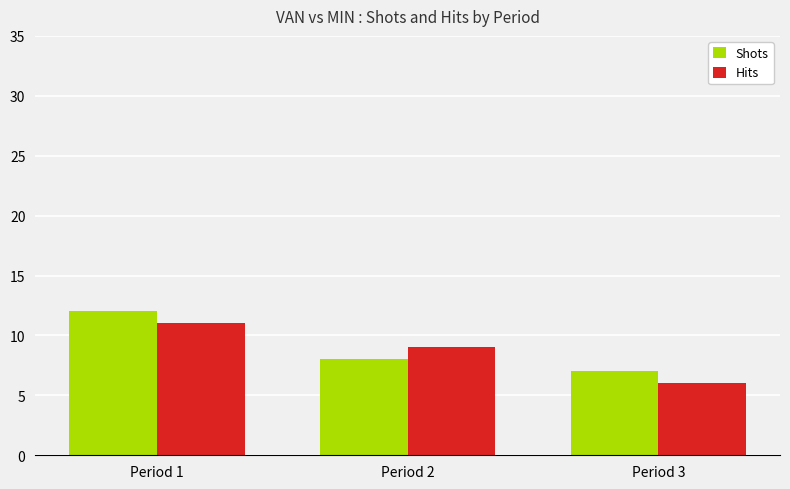

What is the average value of the Hits series?

9